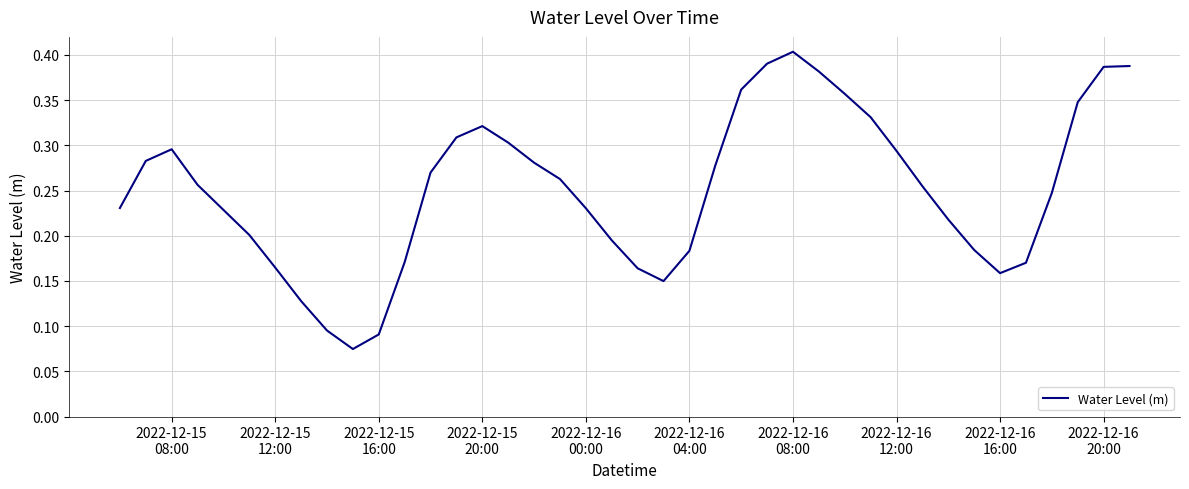

Count the number of data series in this chart.

1